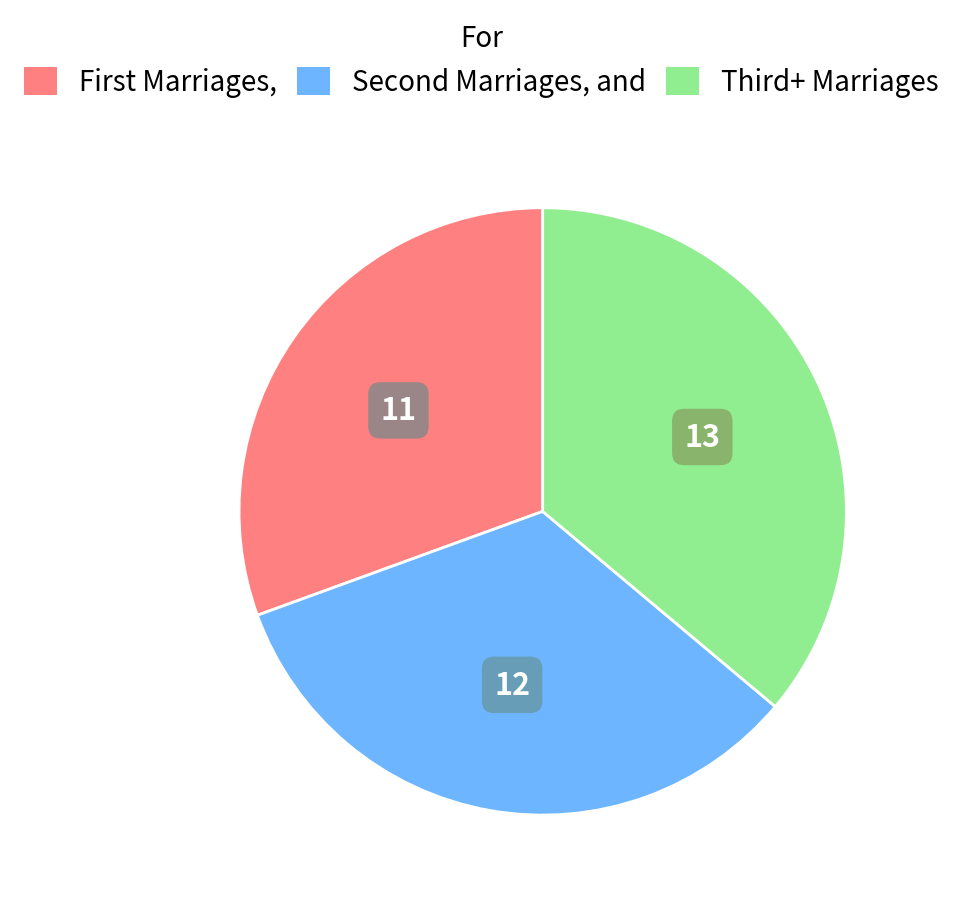

Does any single category account for the majority?

No